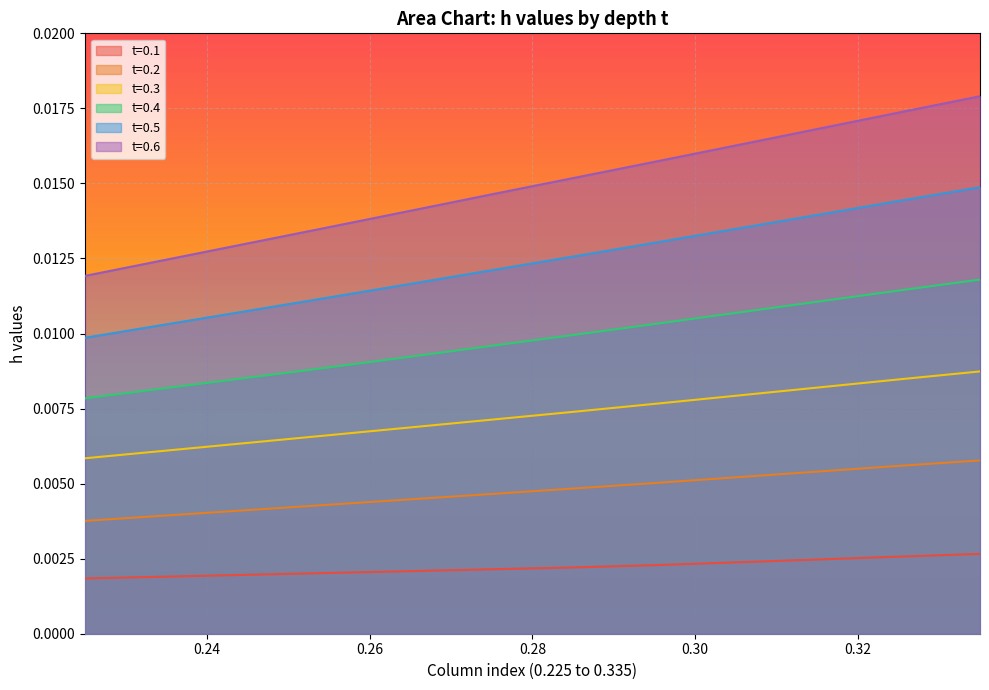

At which label does t=0.5 reach its peak?

0.335